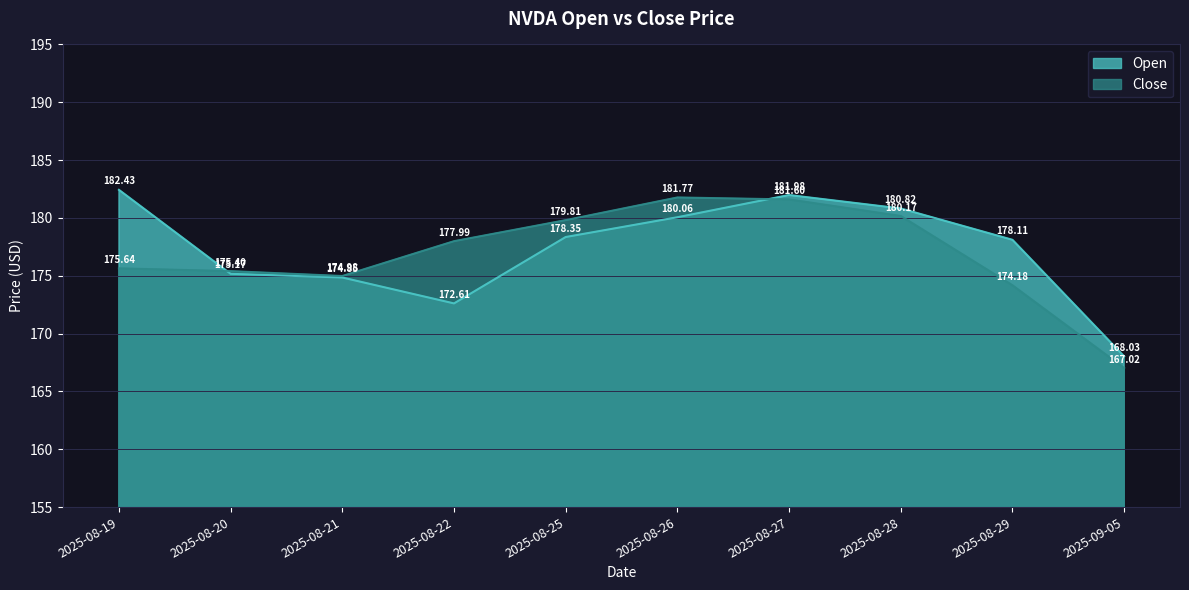

Is it true that Open equals 180.1 at 2025-08-26?

True